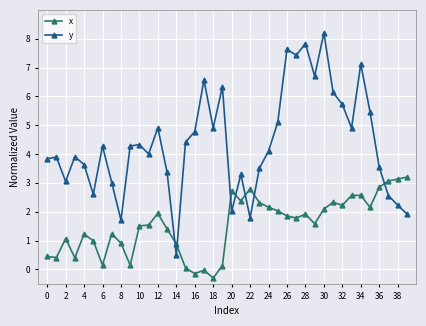

What is the value of the x point at the 11th from the left?

1.5